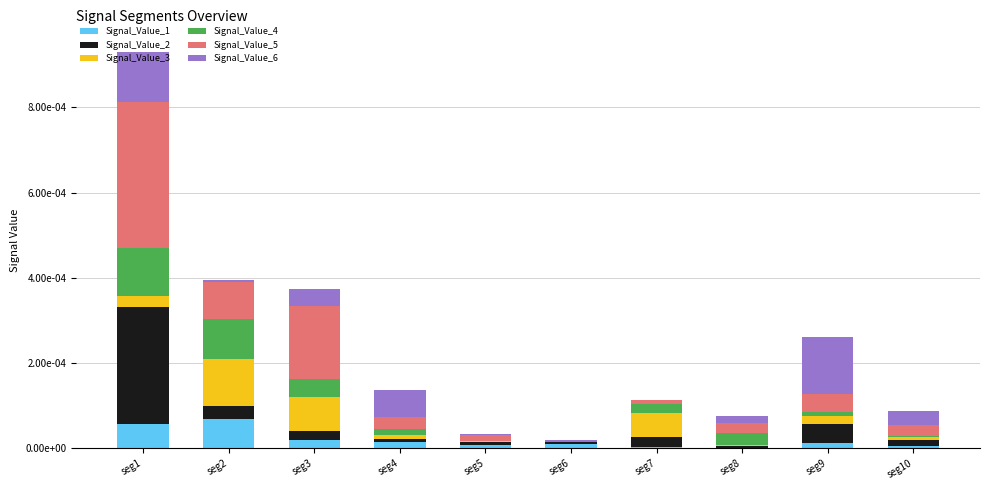

Does the chart contain stacked bars?

Yes